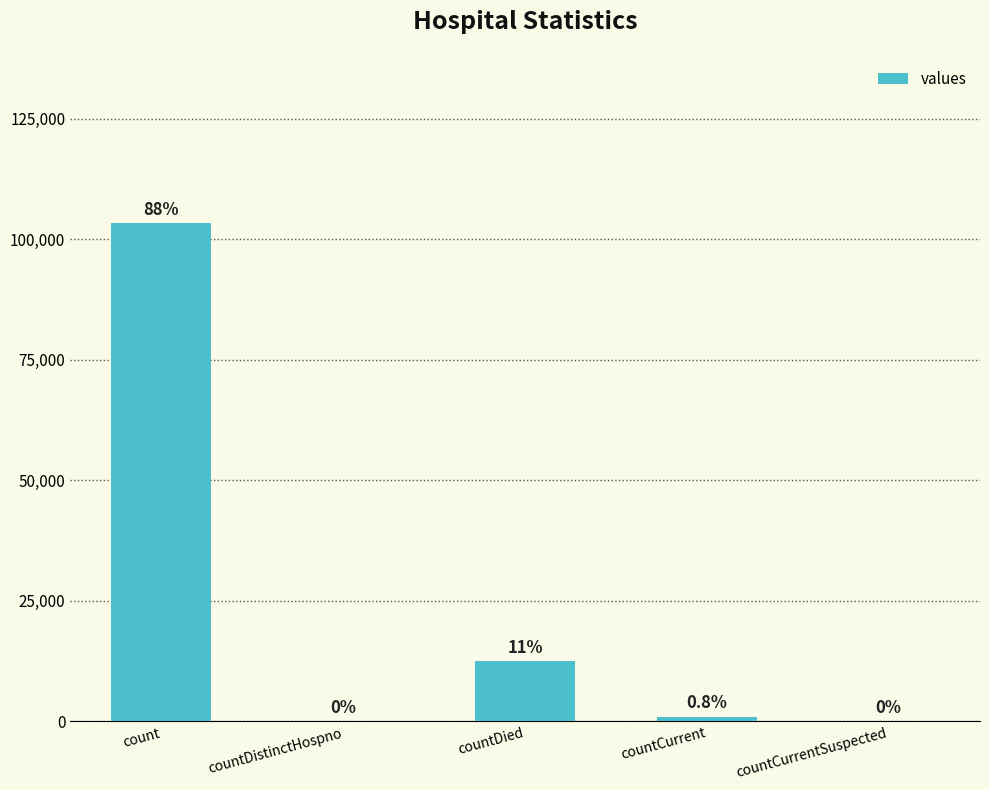

Are the bars horizontal?

No